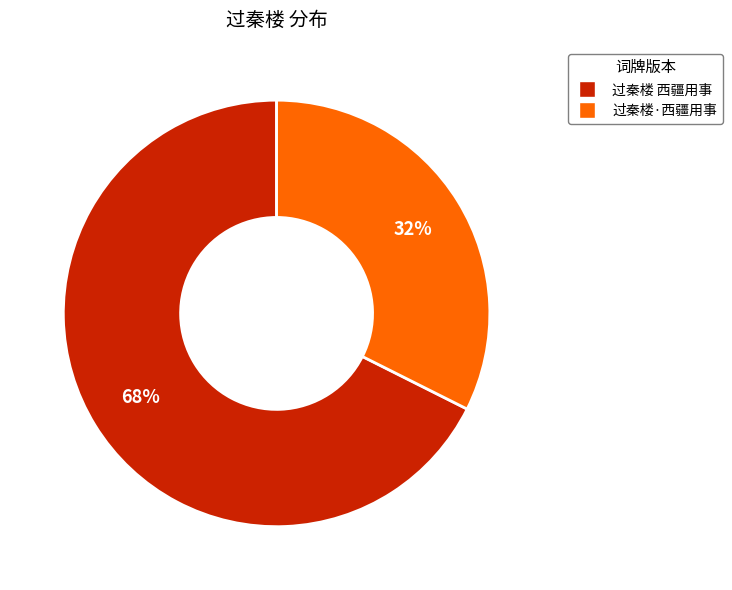

To the nearest percent, what is the average slice percentage?

50%